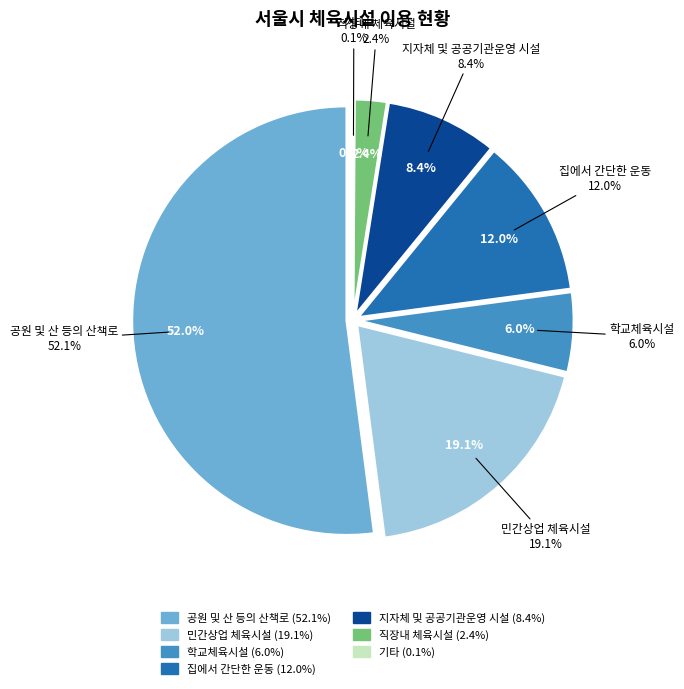

What is the change in value from 지자체 및 공공기관운영 시설 to 기타?

-8.3